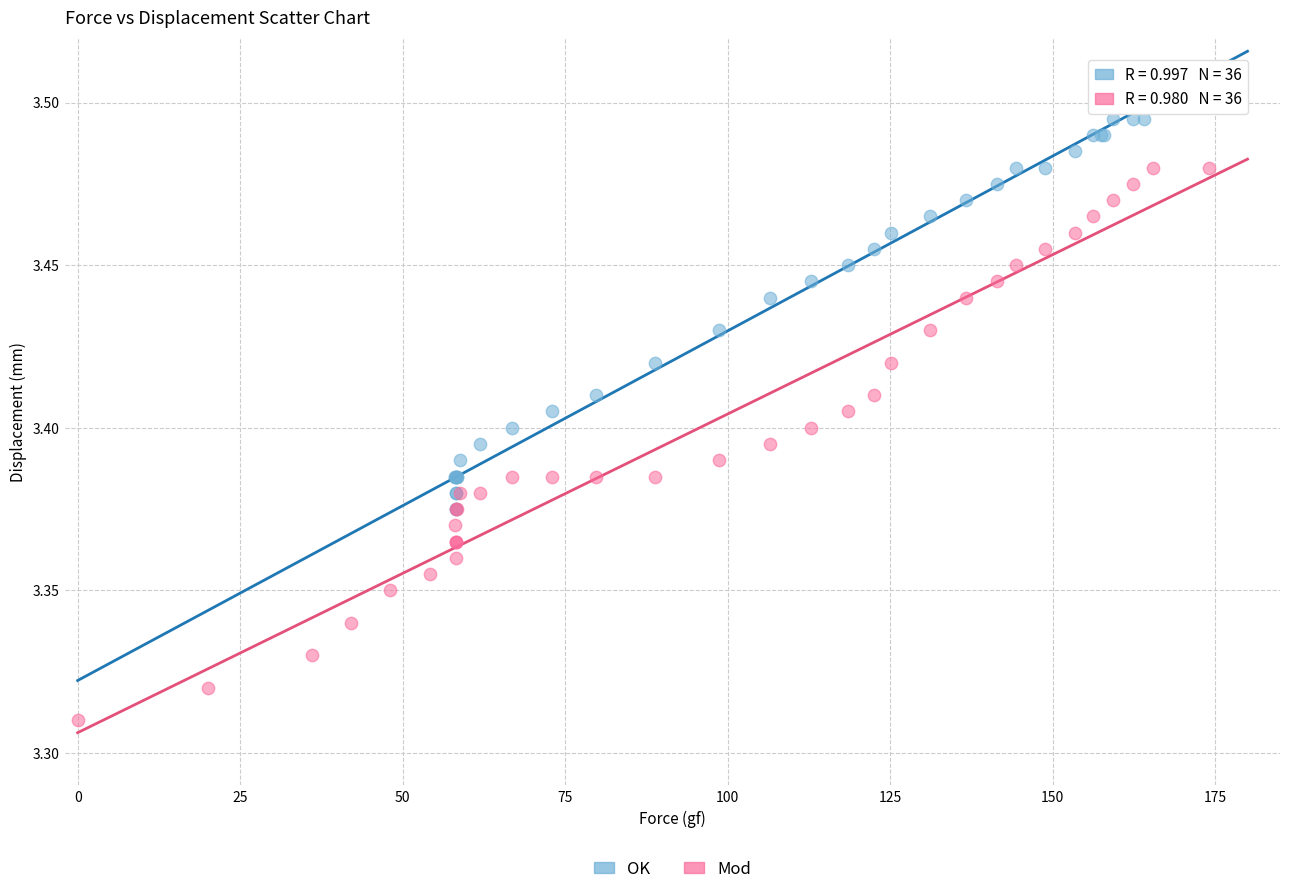

Which series contains the highest Y value?

OK